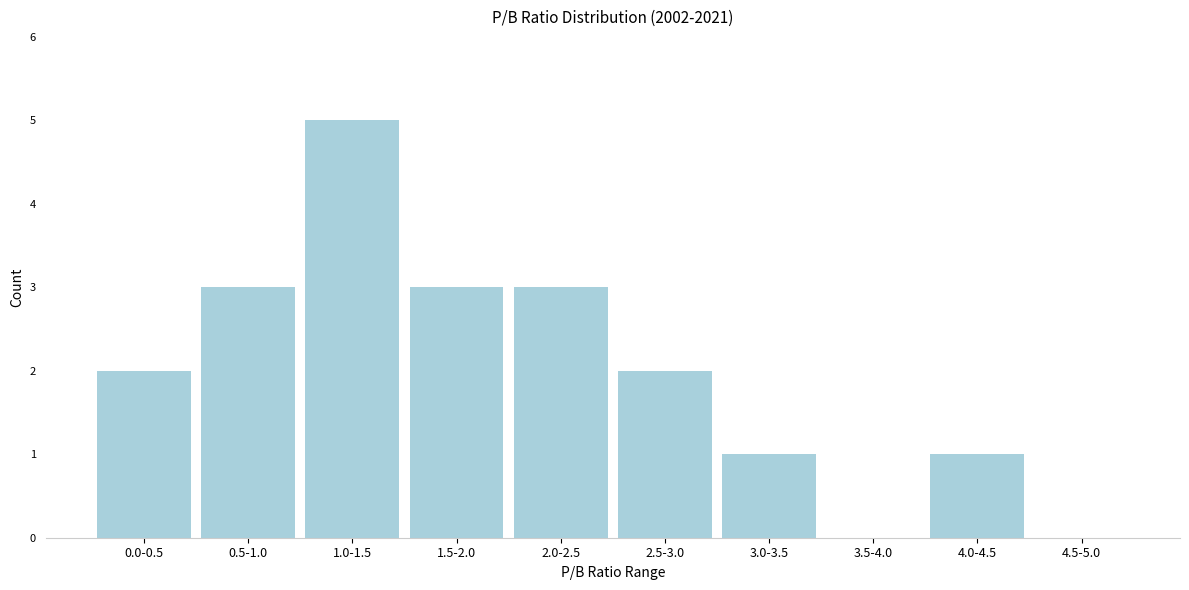

Reading left to right, list all the values displayed in this chart.

0.0-0.5=2	0.5-1.0=3	1.0-1.5=5	1.5-2.0=3	2.0-2.5=3	2.5-3.0=2	3.0-3.5=1	3.5-4.0=0	4.0-4.5=1	4.5-5.0=0